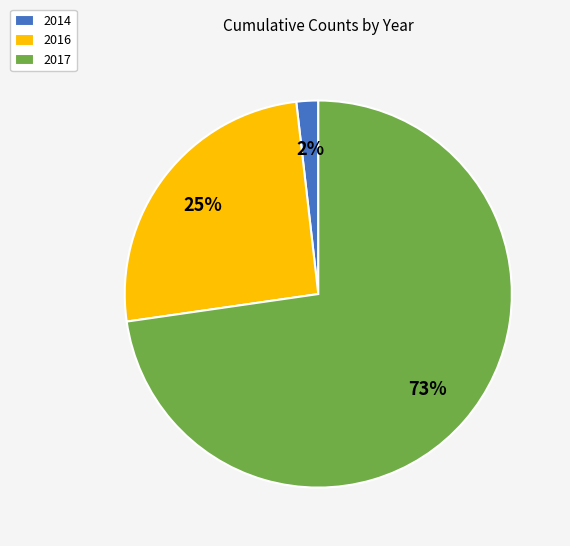

Approximately how many times larger is the value at 2017 compared to 2016?

2.9